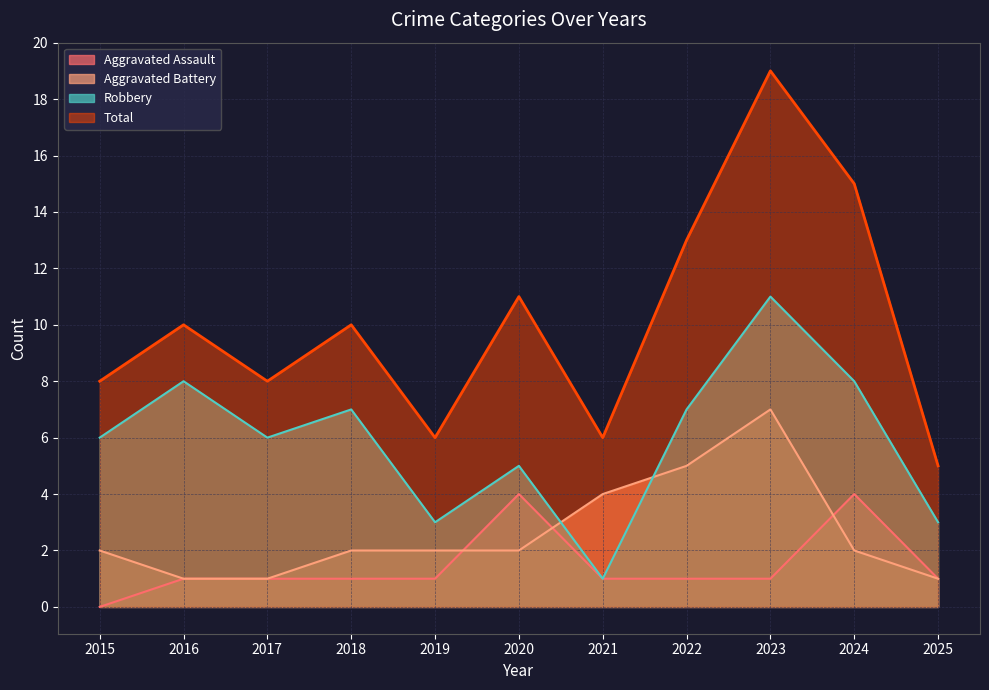

Which series has the largest range (max minus min)?

Total